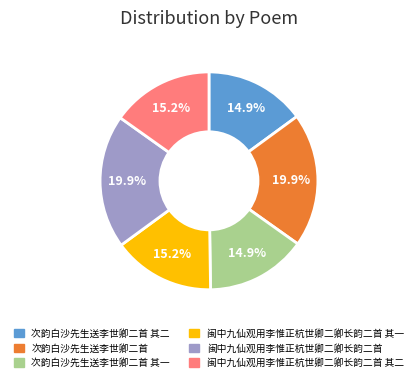

Is 次韵白沙先生送李世卿二首 the majority of the pie?

No